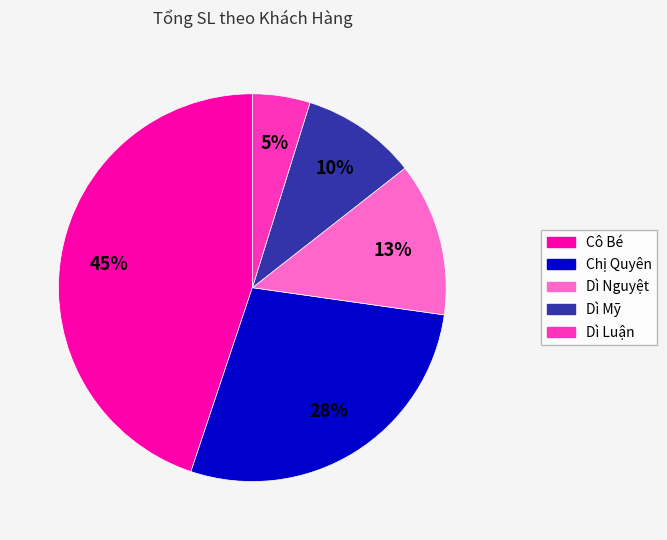

Does Dì Nguyệt represent more than half of the total?

No